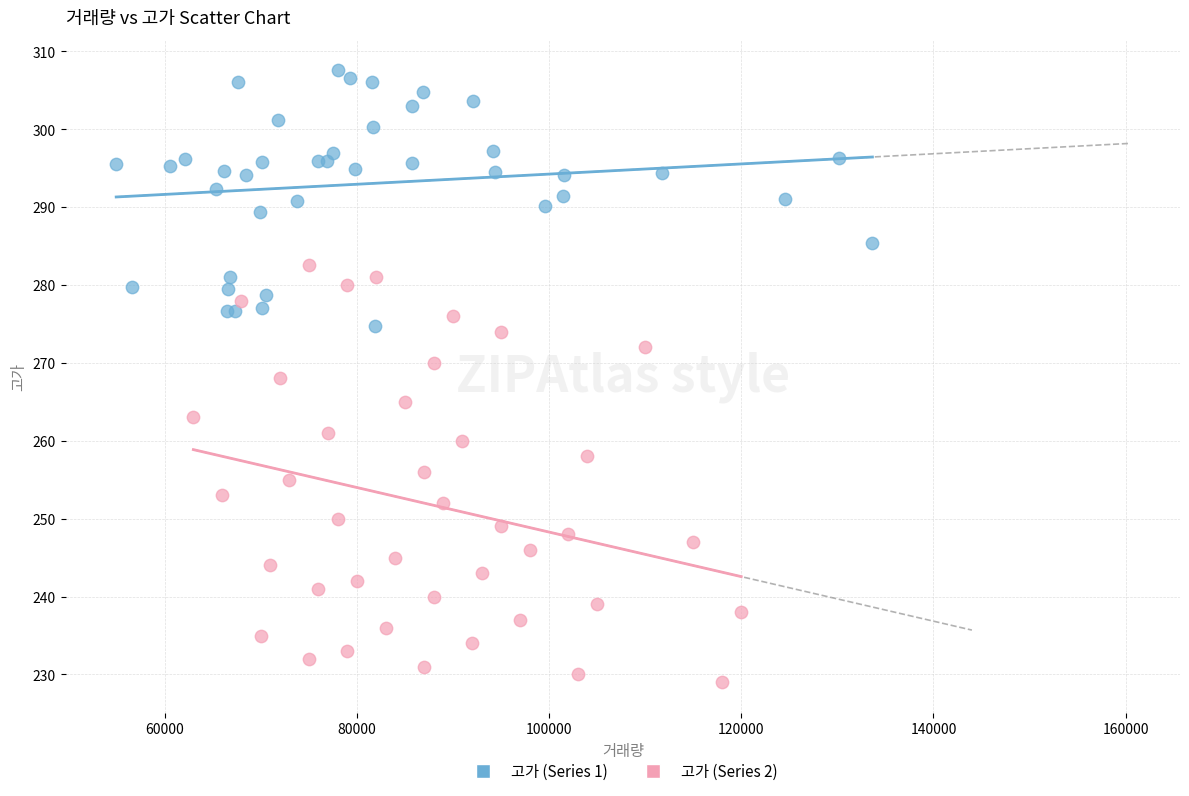

Which series has the largest Y range (max minus min)?

고가 (Series 2)